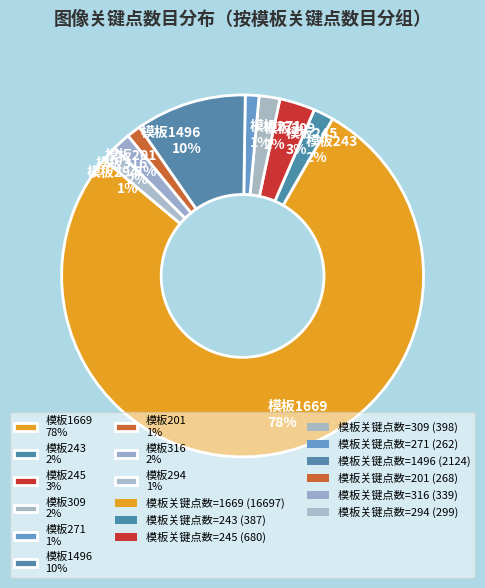

Do 模板245 3% and 模板201 1% together represent more than half of the pie?

No